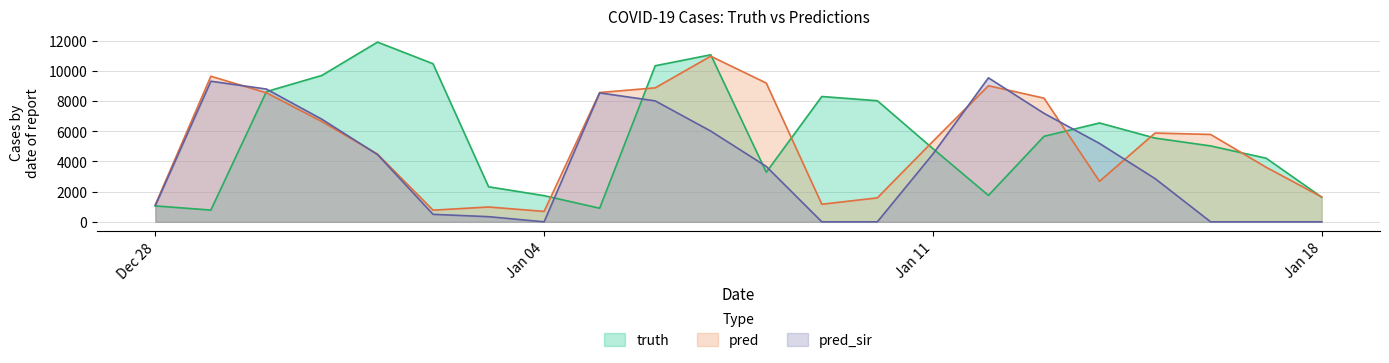

How many values in the pred_sir series are below 4453?

11